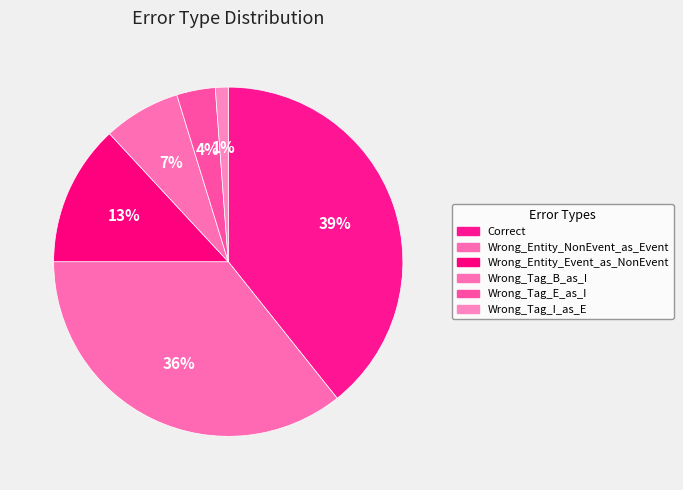

Is Correct the majority of the pie?

No